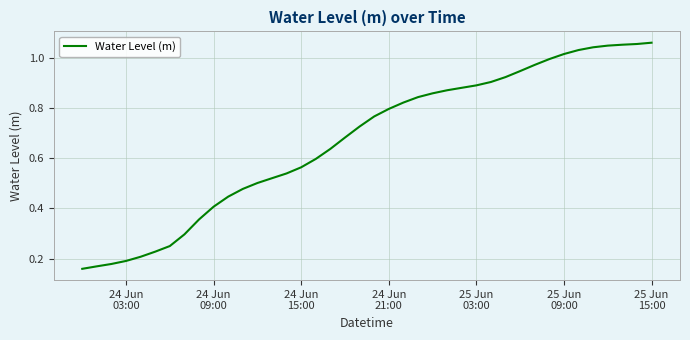

Does the chart have visible grid lines?

Yes